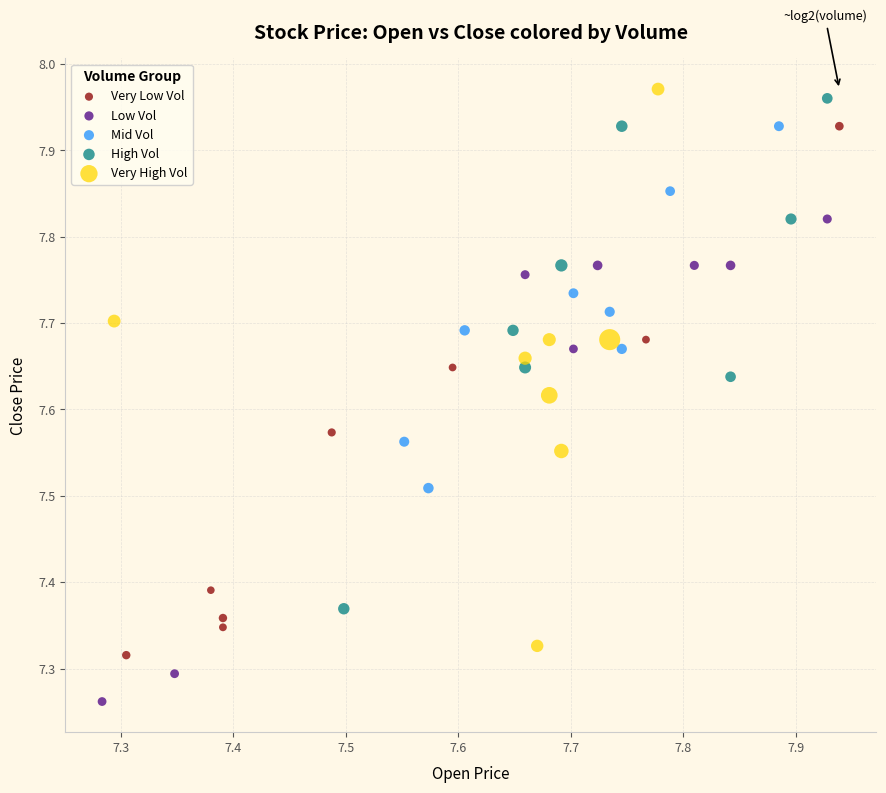

Which series has the widest spread of Y values?

Very High Vol